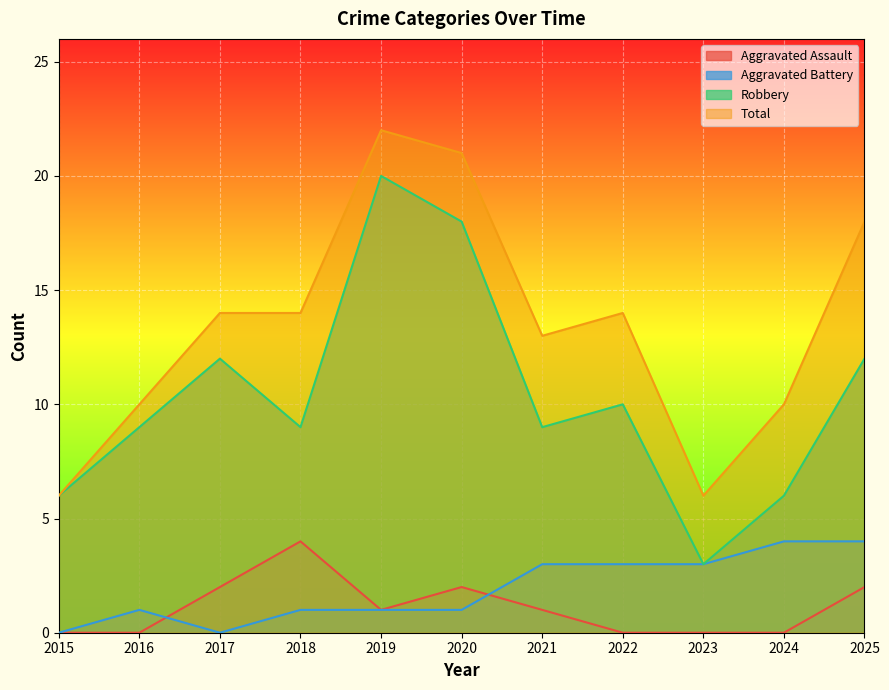

Reading left to right, extract all data points from this chart.

Aggravated Assault: 2015=0	2016=0	2017=2	2018=4	2019=1	2020=2	2021=1	2022=0	2023=0	2024=0	2025=2
Aggravated Battery: 2015=0	2016=1	2017=0	2018=1	2019=1	2020=1	2021=3	2022=3	2023=3	2024=4	2025=4
Robbery: 2015=6	2016=9	2017=12	2018=9	2019=20	2020=18	2021=9	2022=10	2023=3	2024=6	2025=12
Total: 2015=6	2016=10	2017=14	2018=14	2019=22	2020=21	2021=13	2022=14	2023=6	2024=10	2025=18